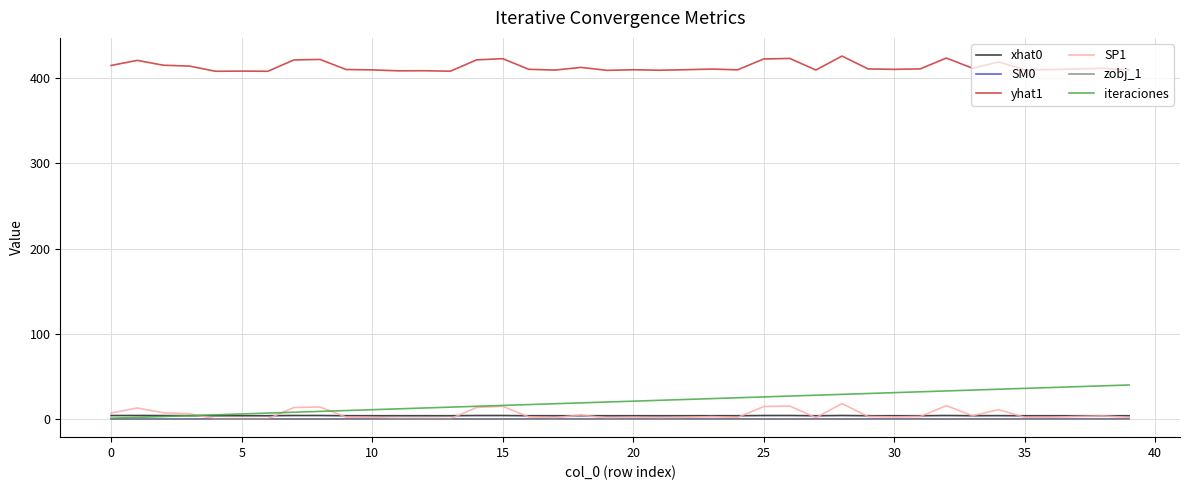

True or false: yhat1 and iteraciones cross at least once.

False